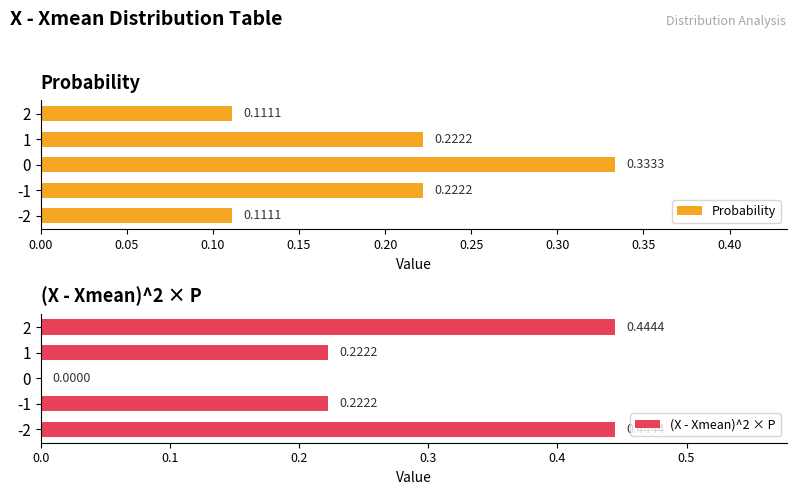

Between -2 and 1, which is larger?

1